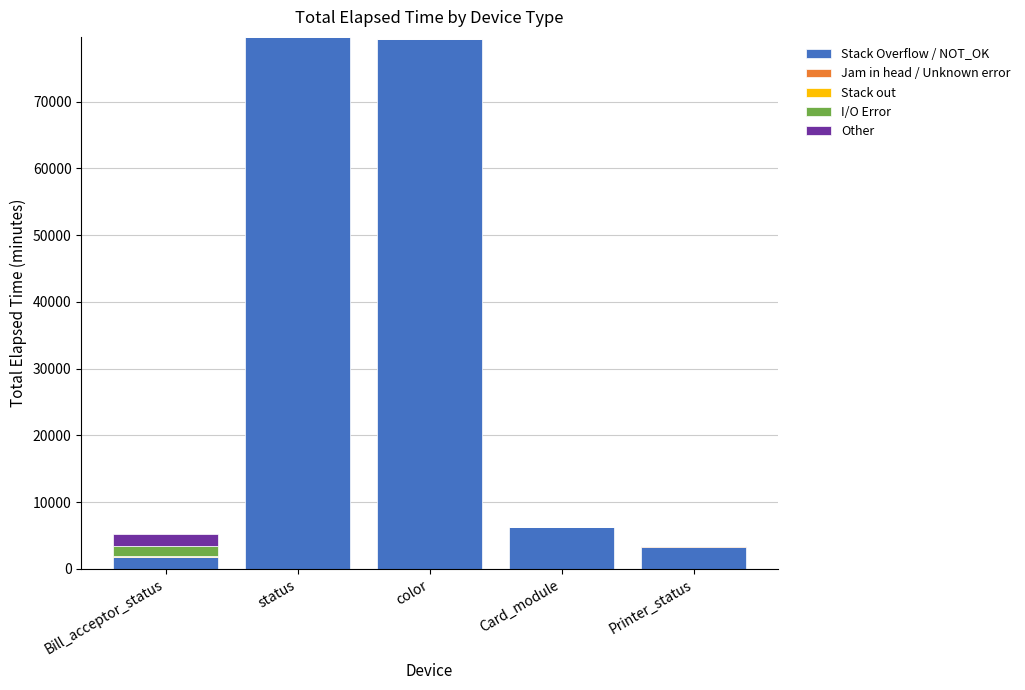

True or false: Stack Overflow / NOT_OK has a value of 10948 at Card_module.

False